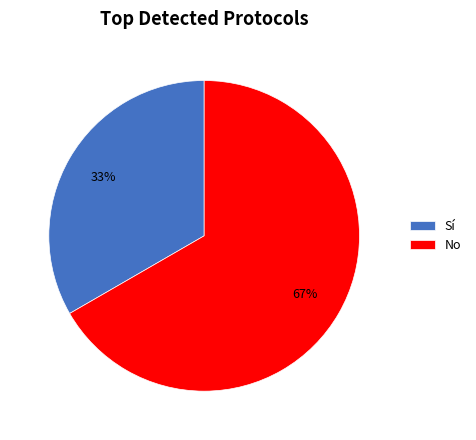

Which category has the smallest portion of the pie?

Sí